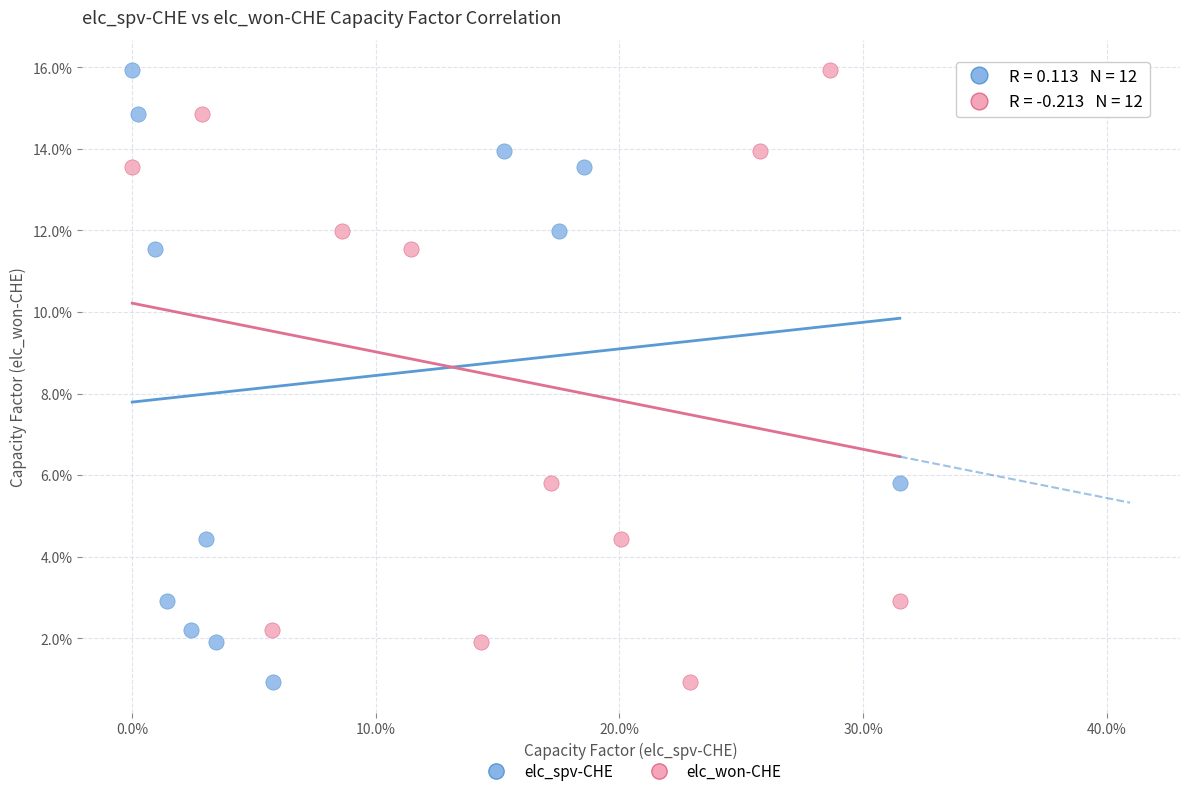

What are all the series names shown in the legend?

elc_spv-CHE, elc_won-CHE